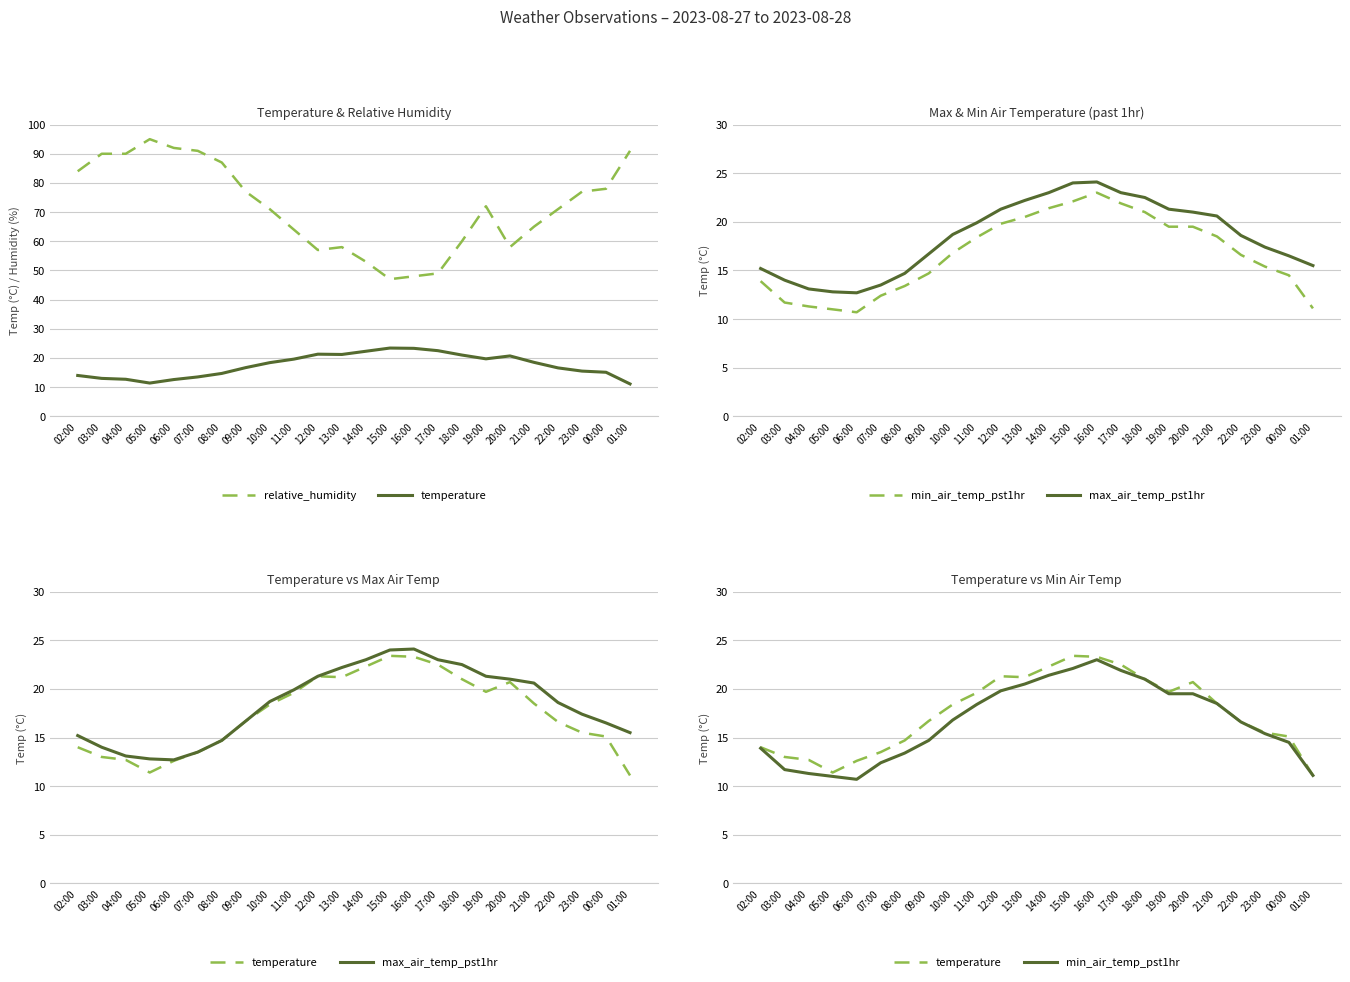

In temperature, how many points are higher than both neighbors (excluding endpoints)?

3